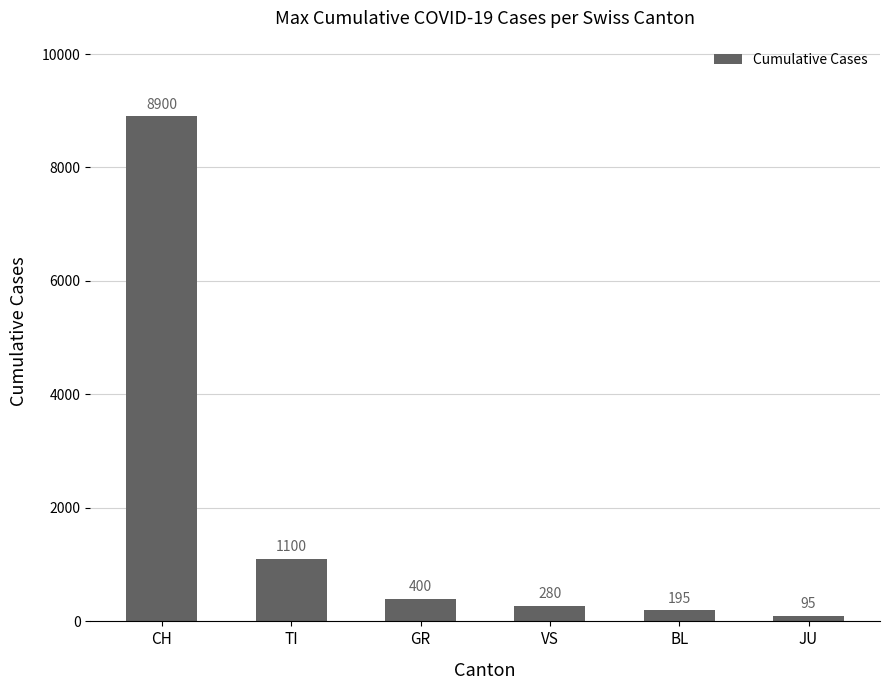

What is the difference between the values at JU and CH?

8805